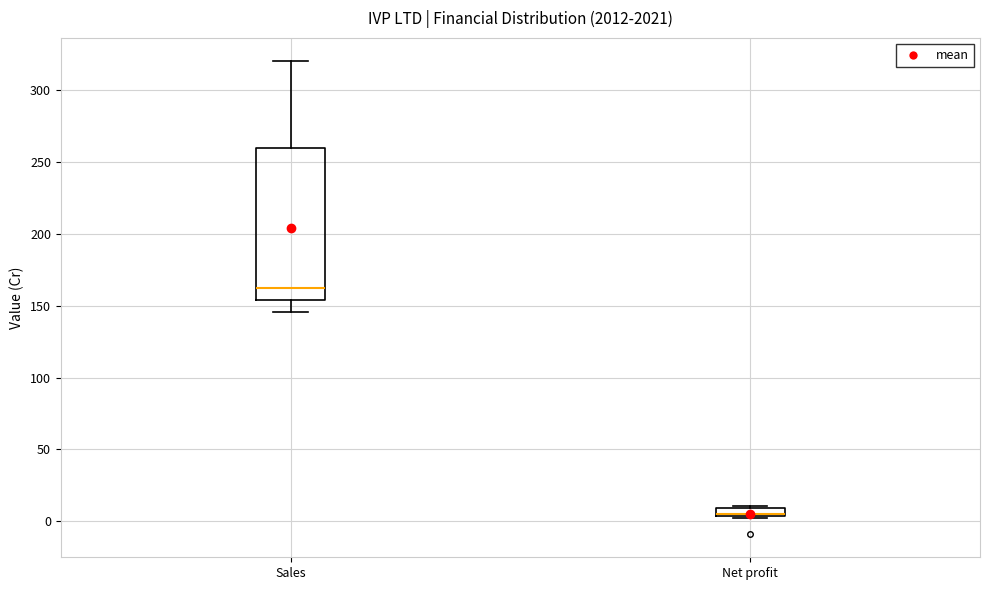

Which box's median line is the highest?

Sales